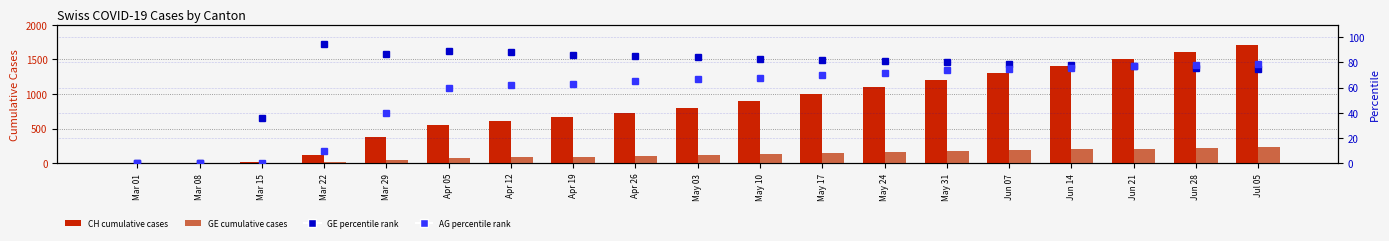

Reading left to right, transcribe all the data shown in this chart.

CH (total): 0	2	22	116	376	545	605	662	724	800	900	1000	1100	1200	1300	1400	1500	1600	1700
GE: 0	0	4	11	48	75	83	89	102	115	130	145	160	175	188	200	210	220	228
GE percentile: 0	0	36	95	87	89	88	86	85	84	83	82	81	80	79	78	77	76	75
AG percentile: 0	0	0	10	40	60	62	63	65	67	68	70	72	74	75	76	77	78	79